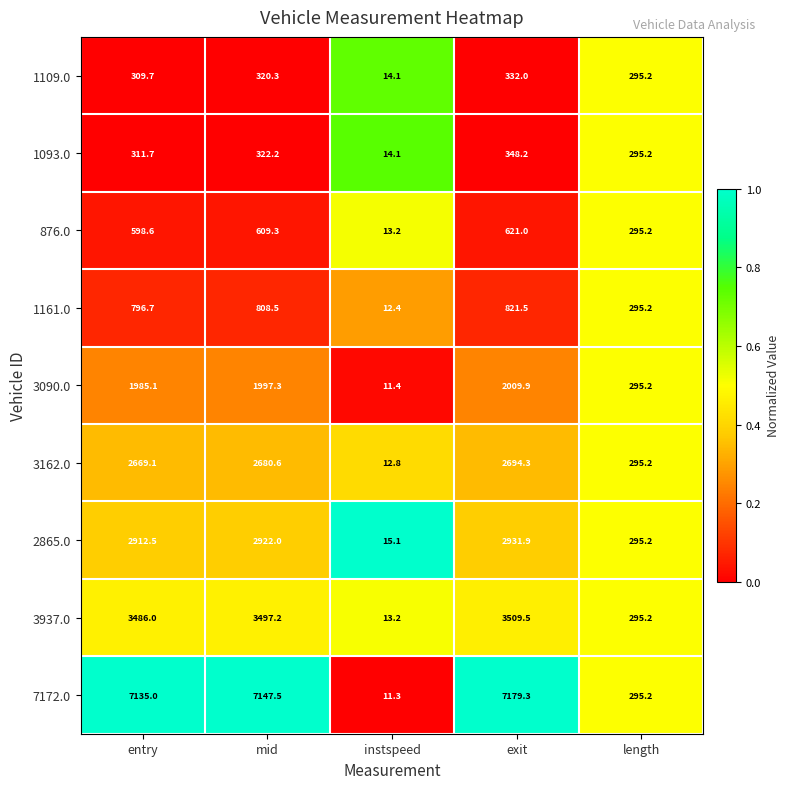

What is the sum of all 3937.0 values?

10801.1